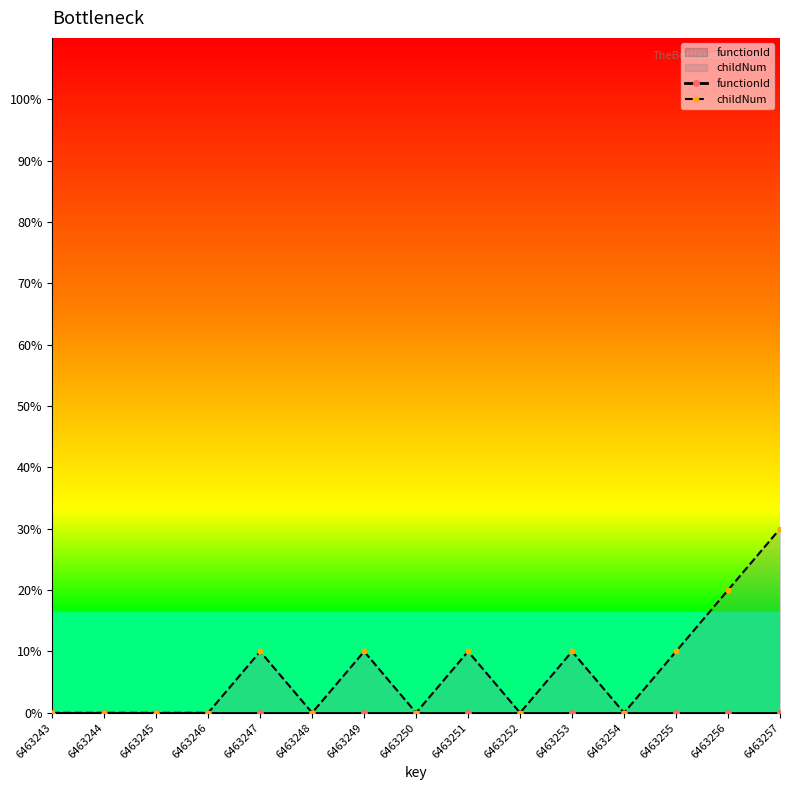

Which label corresponds to the largest value in the chart?

6463257